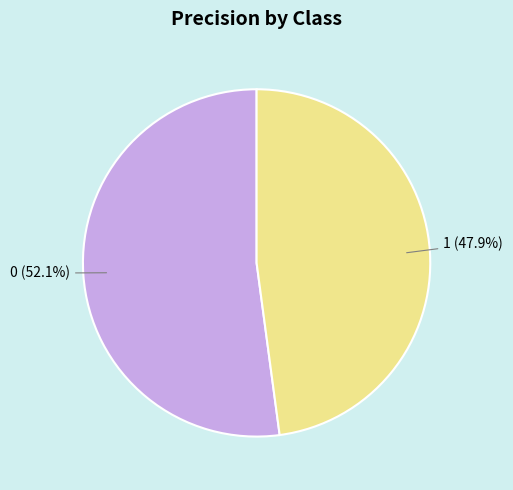

Is there any slice that represents more than half of the pie?

Yes